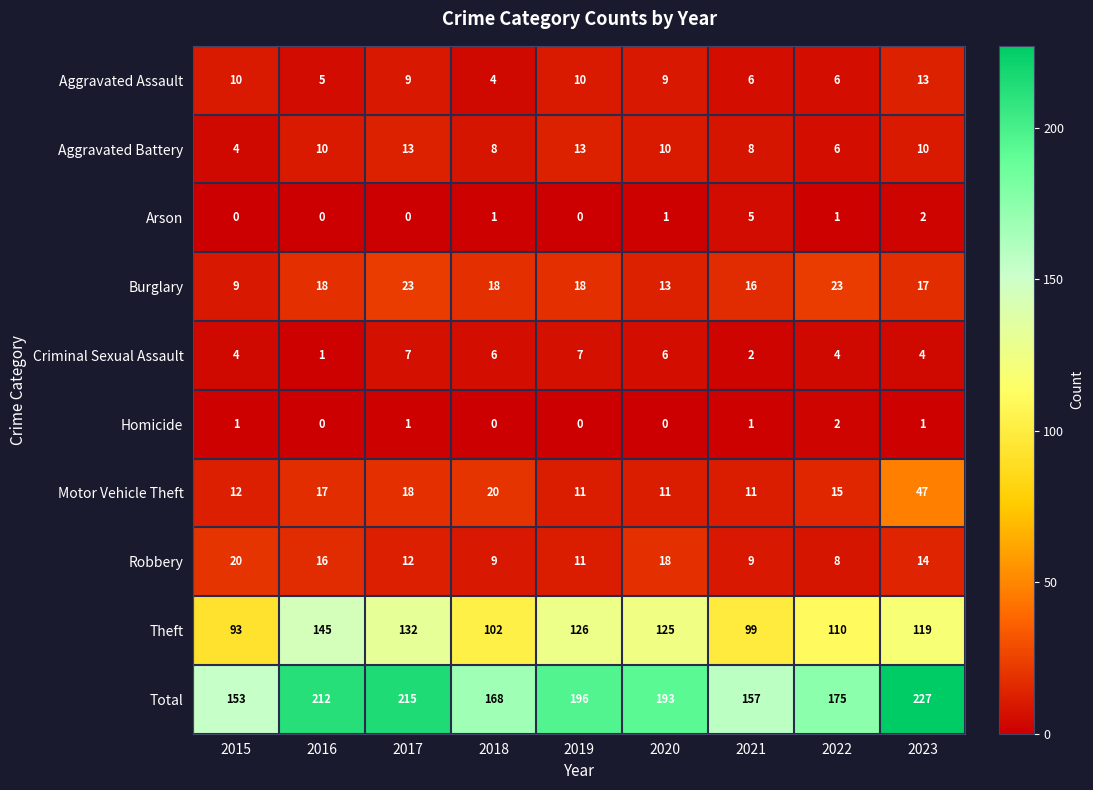

What is the difference between the second highest and minimum values in the Robbery series?

10